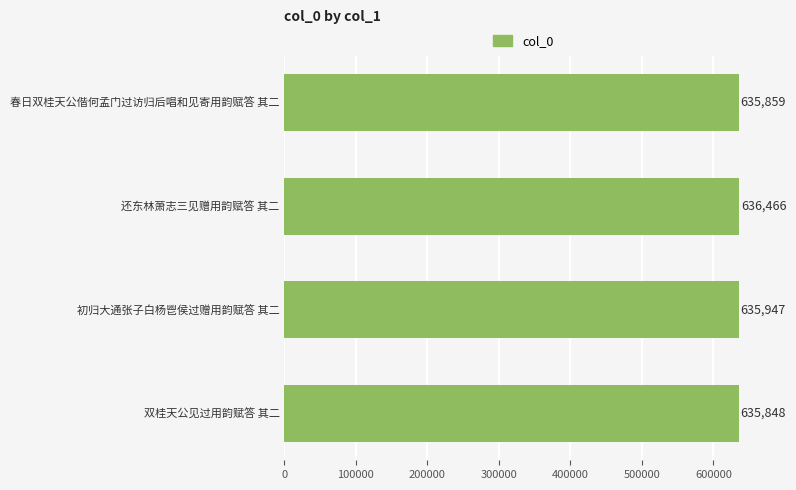

How many series are shown in this chart?

1